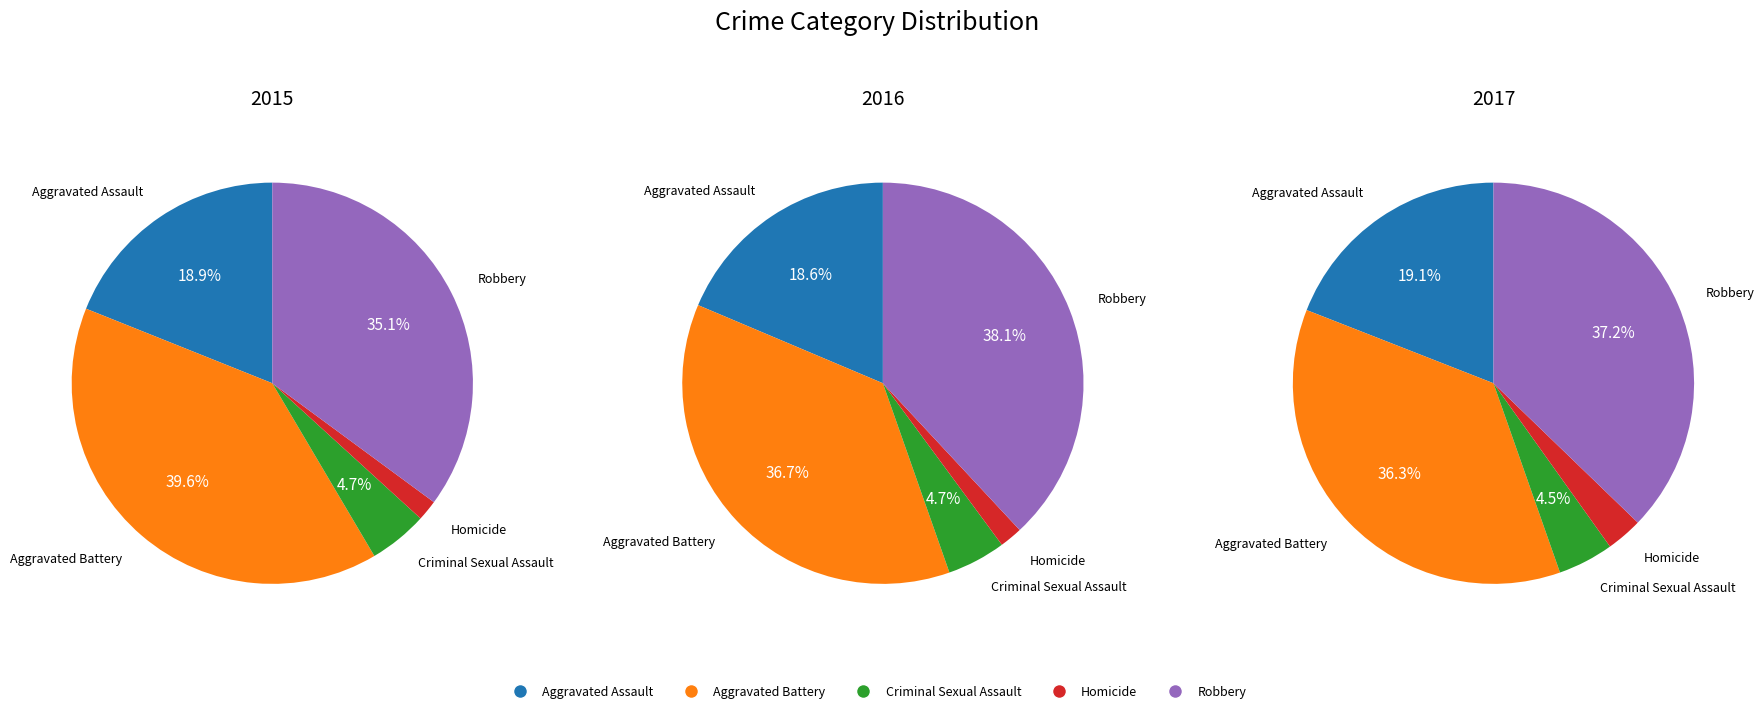

Which slice is the smallest?

Homicide